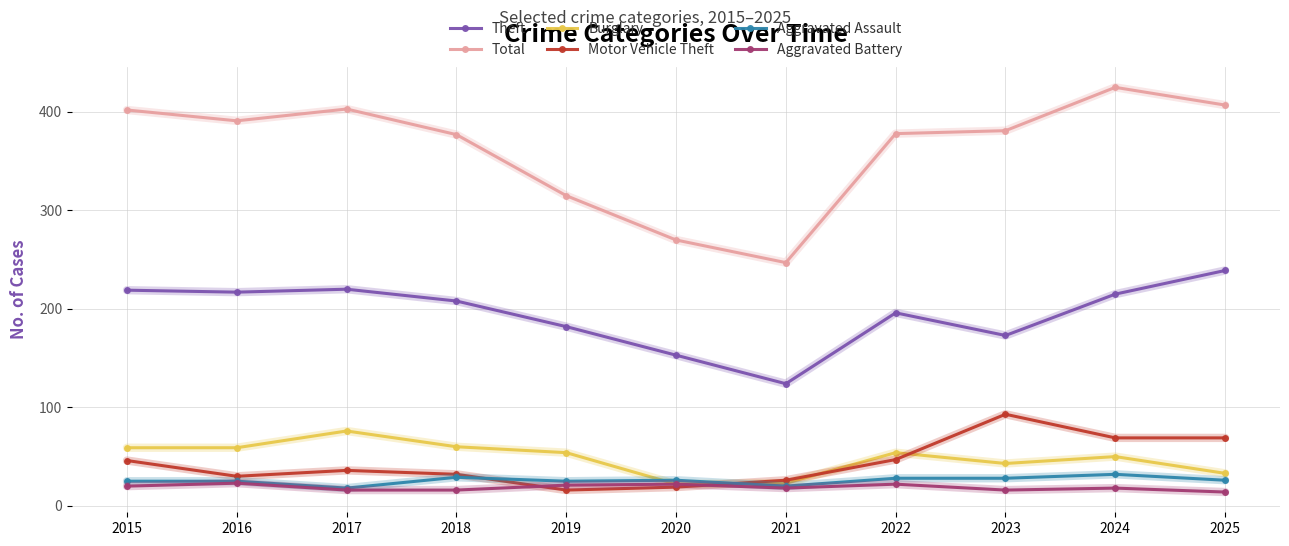

At how many categories does at least one series exceed 232?

11